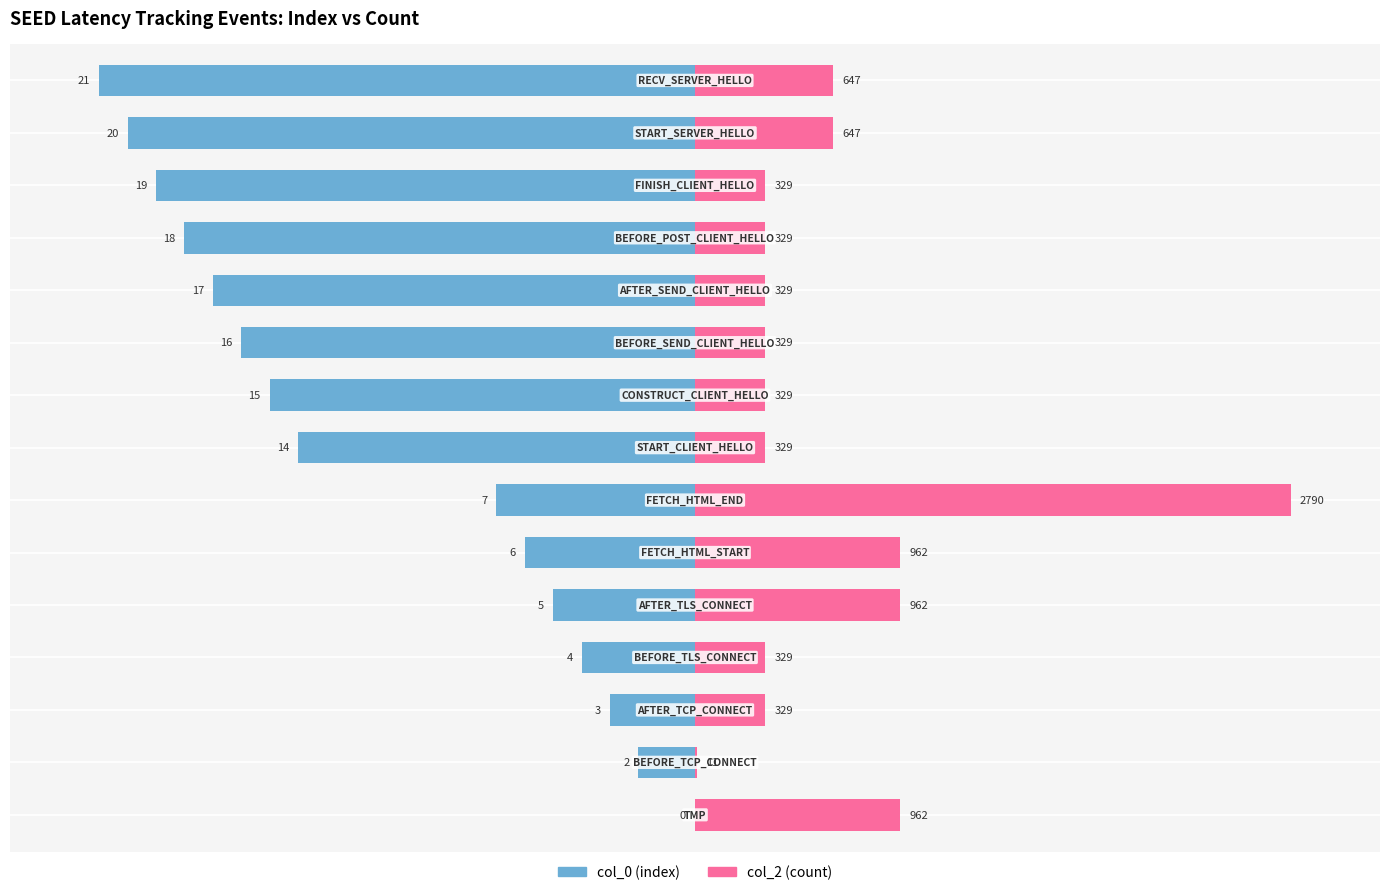

Between 4 and 13, which series saw the biggest shift?

col_0 (index)